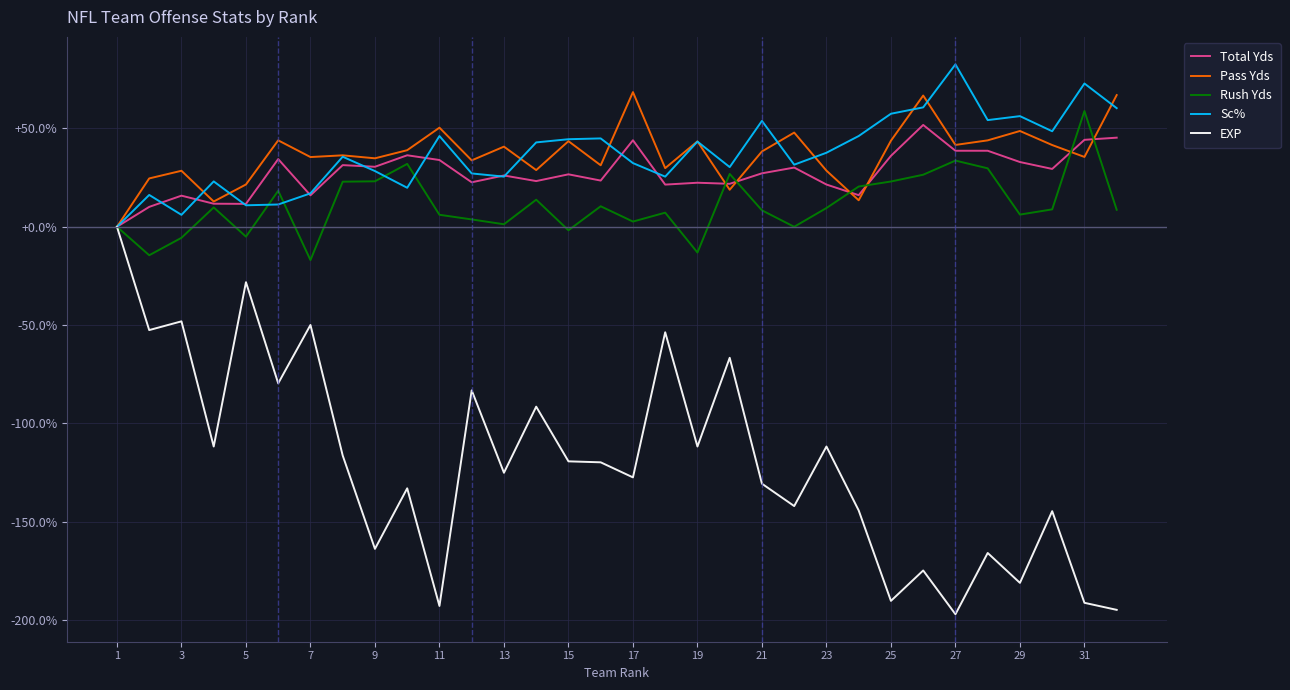

Which series has the widest spread of values?

EXP